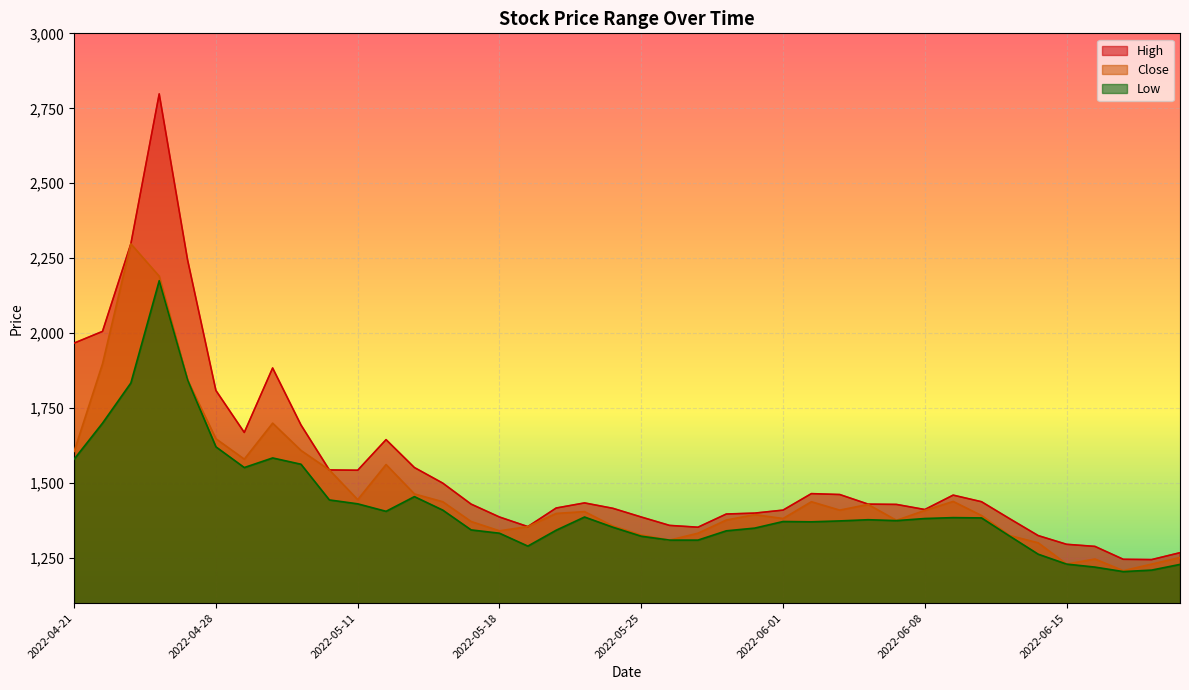

What is the greatest value displayed?

2798